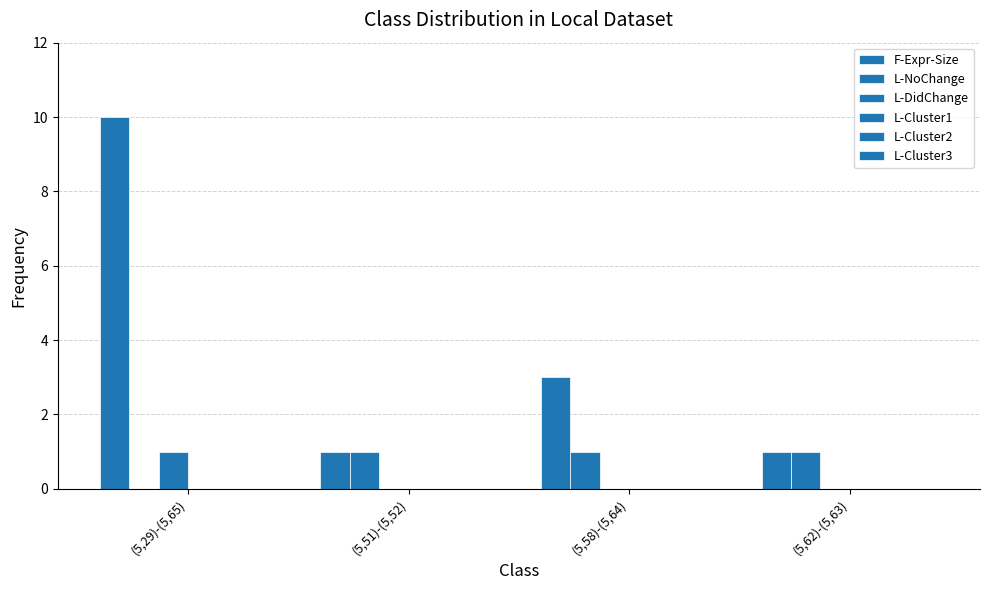

What is the difference between the maximum and minimum values in the F-Expr-Size series?

9